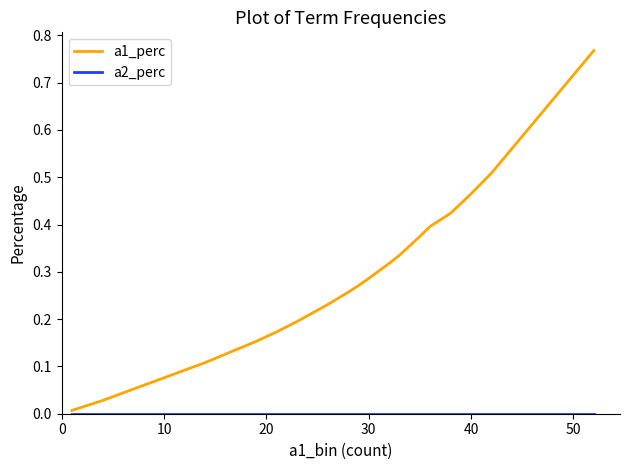

Which series has the widest spread of values?

a1_perc